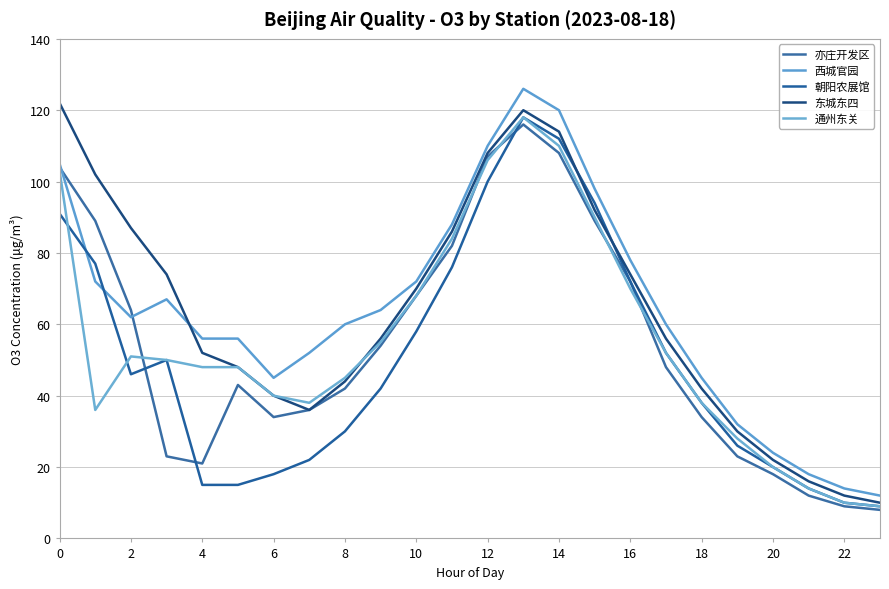

How many lines are shown in the chart?

5